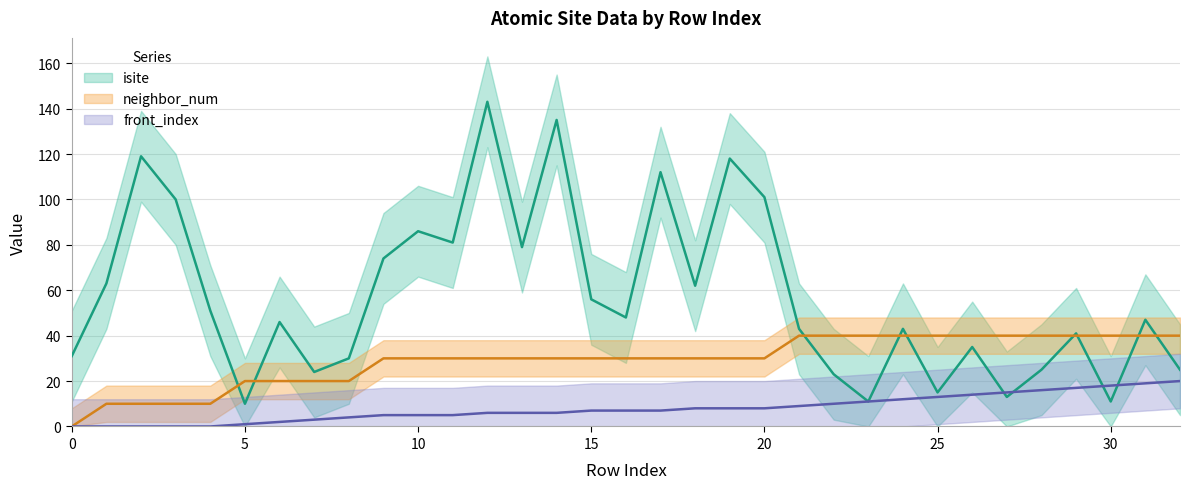

Which has a higher value, 19 or 16?

19